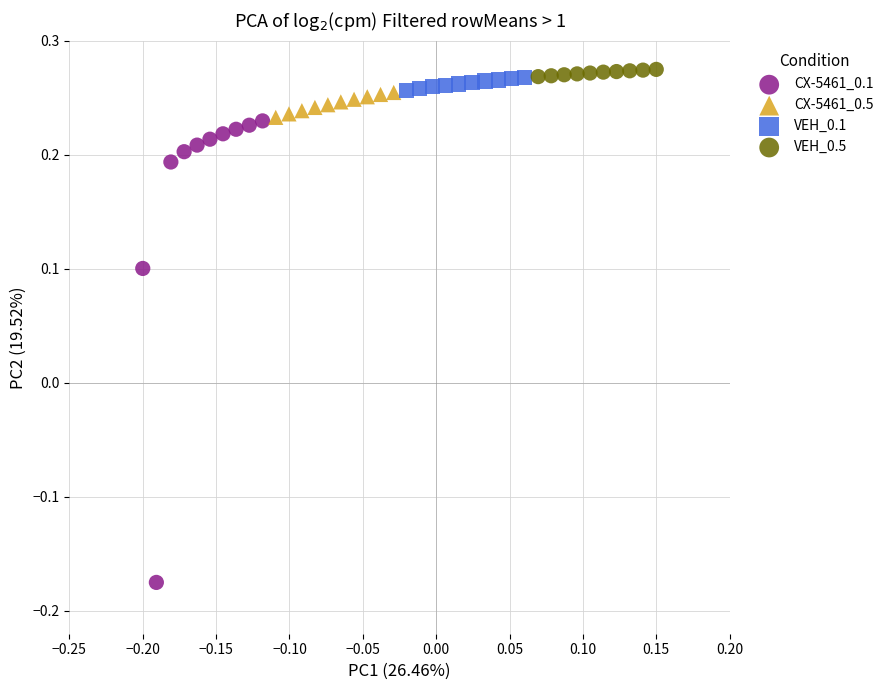

Which series reaches the minimum Y coordinate?

CX-5461_0.1